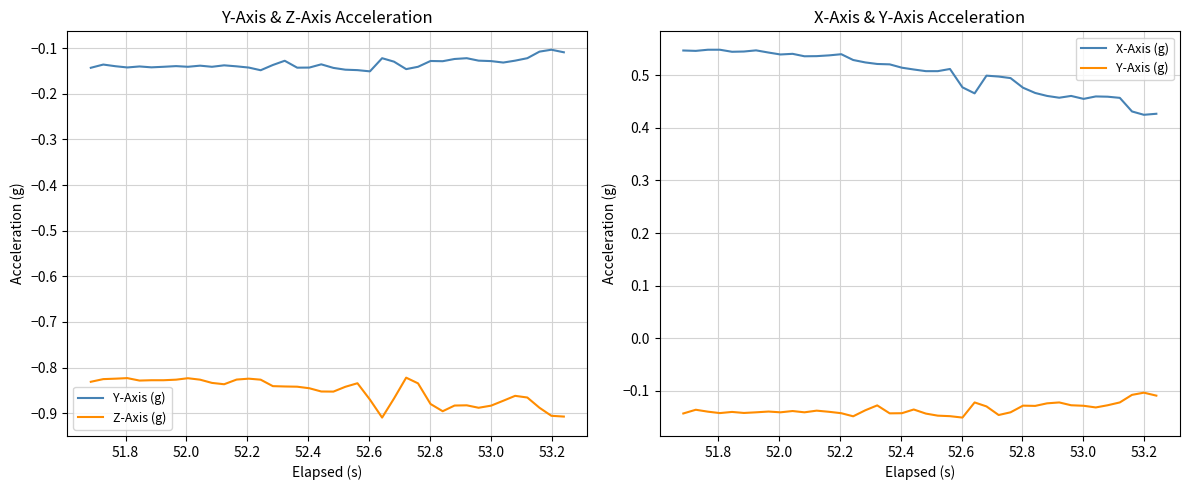

Is it true that Z-Axis (g) equals -0.5 at 19?

False